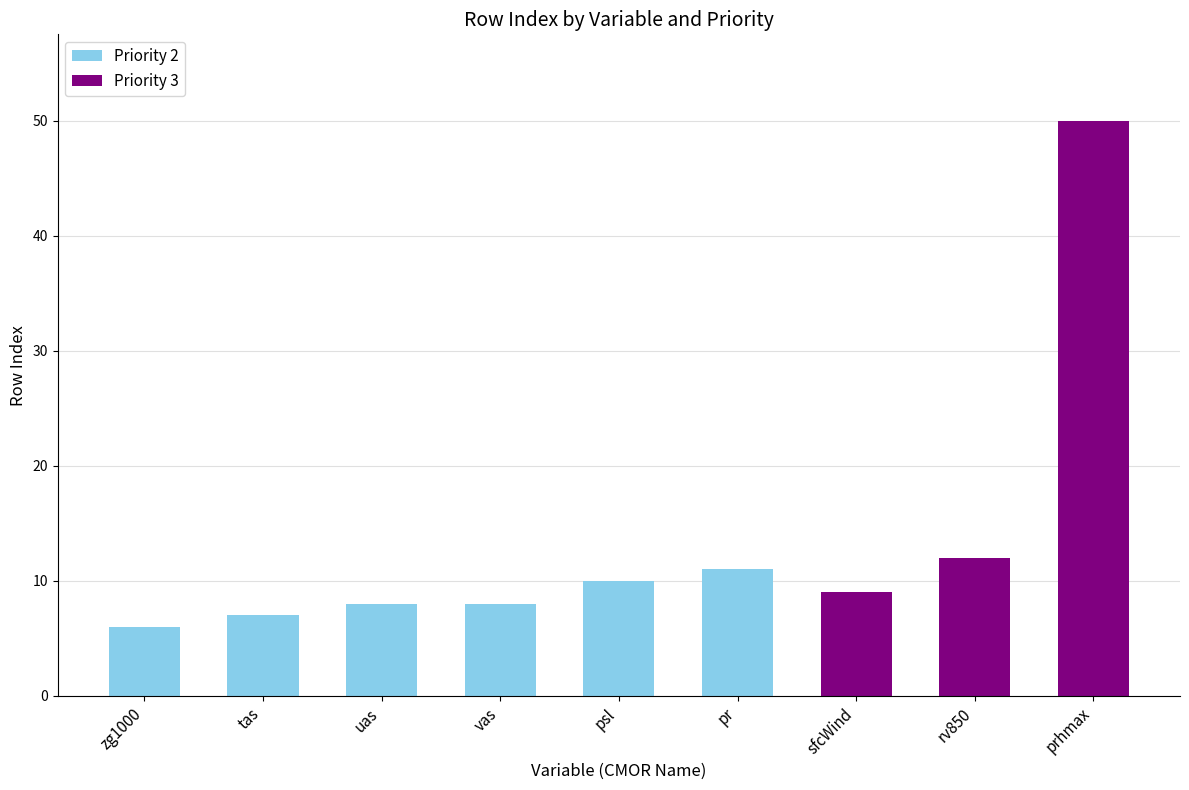

At which category is the sum across all series the highest?

prhmax